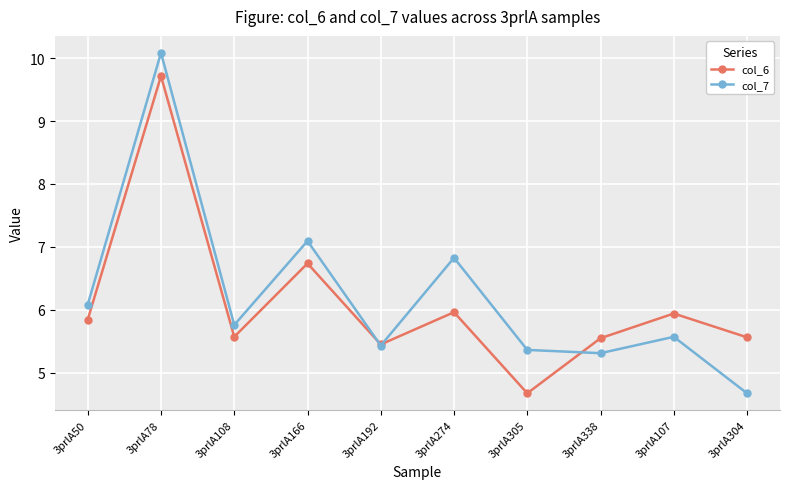

How many lines are shown in the chart?

2